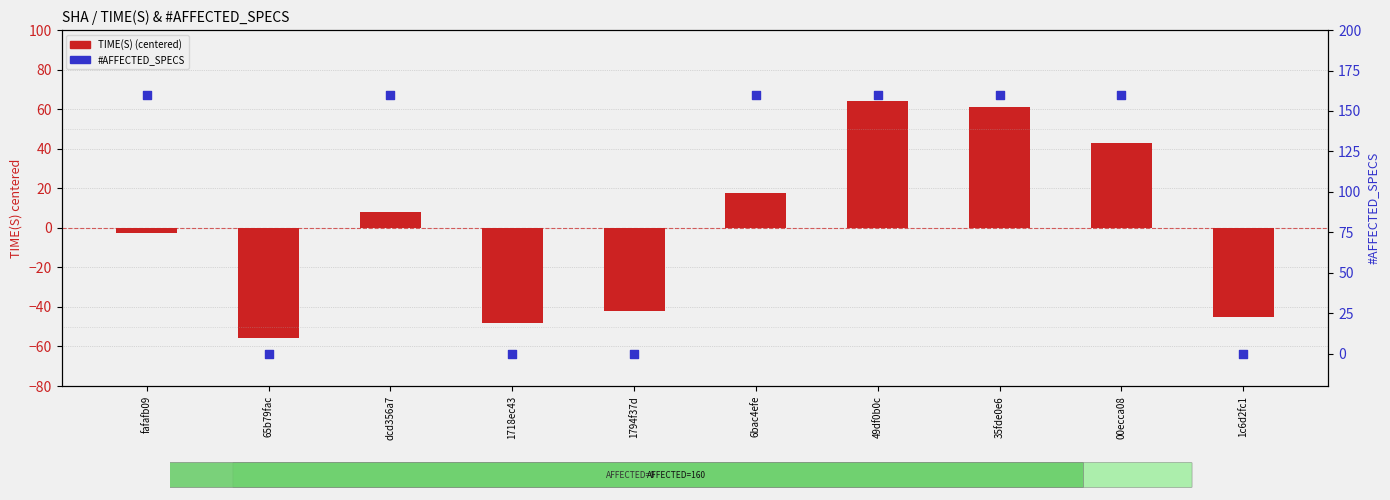

What is the total value across all series at 49df0b0c?

224.1